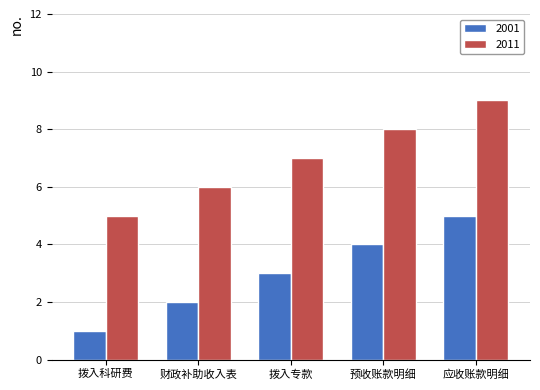

Reading left to right, extract all data points from this chart.

2001: 1	2	3	4	5
2011: 5	6	7	8	9